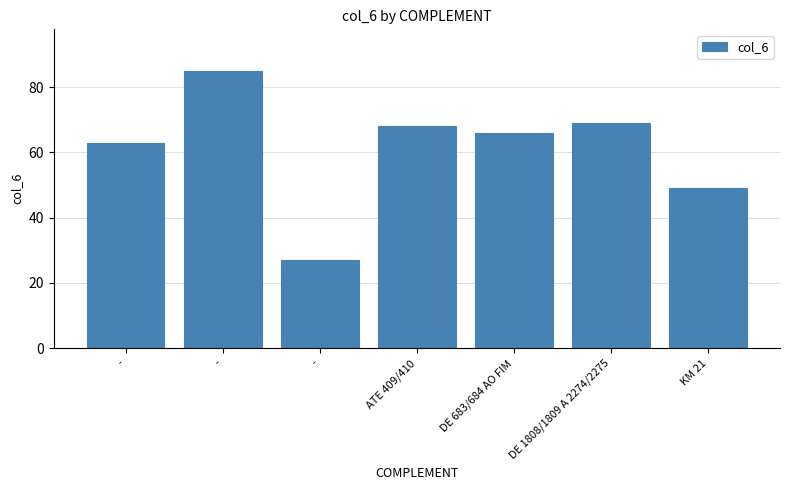

What is the change in value from DE 1808/1809 A 2274/2275 to KM 21?

-20